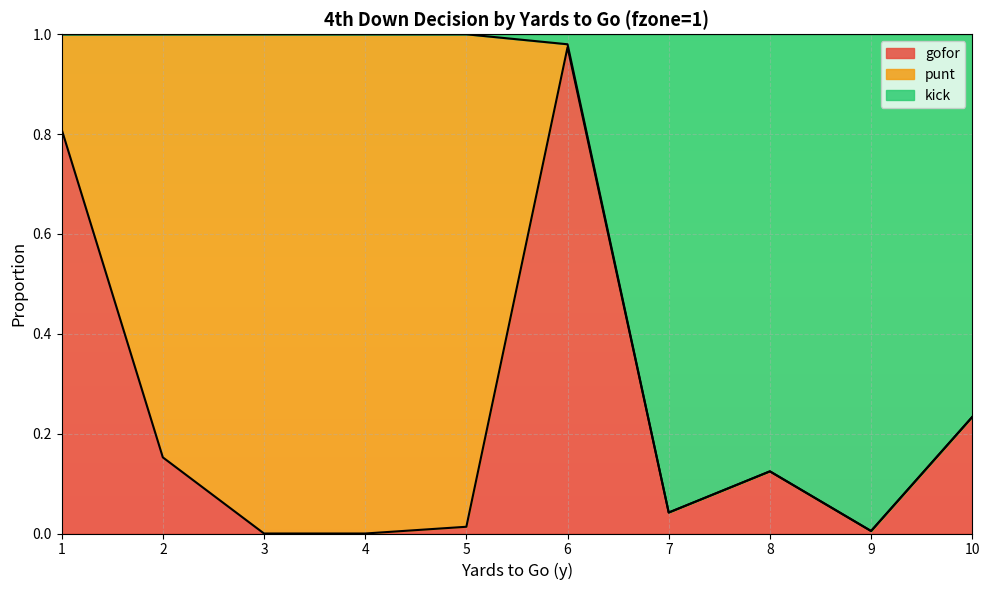

Is it true that gofor equals -0.6 at 3?

False